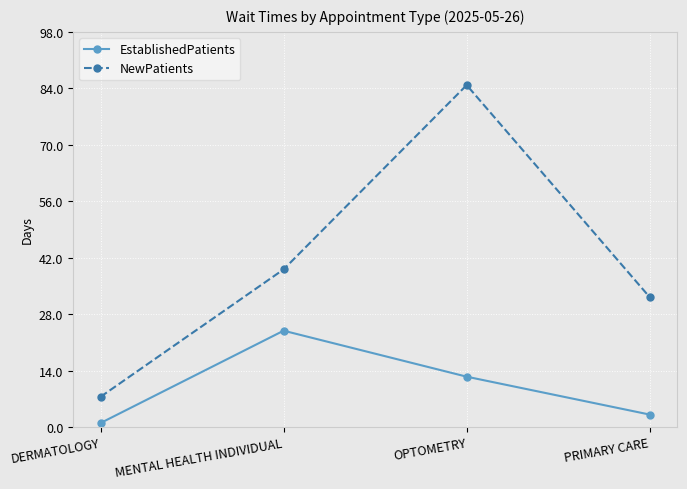

What are all the series names shown in the legend?

EstablishedPatients, NewPatients